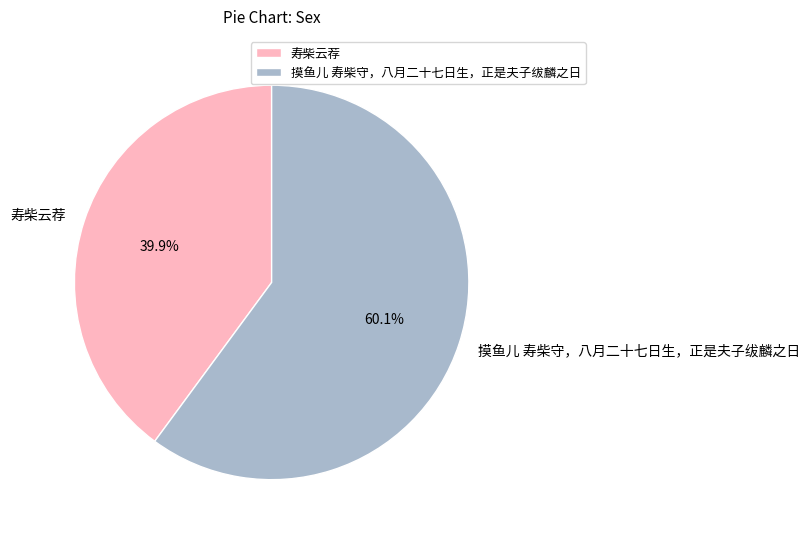

True or false: 摸鱼儿 寿柴守，八月二十七日生，正是夫子绂麟之日 accounts for 60% of the total.

True